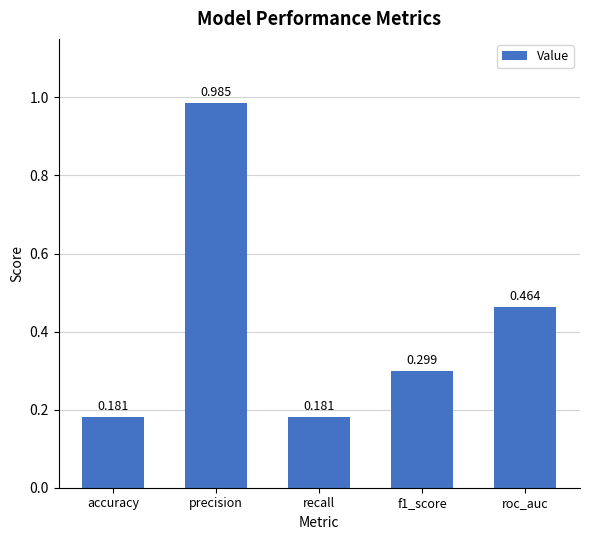

Between roc_auc and precision, which is larger?

precision